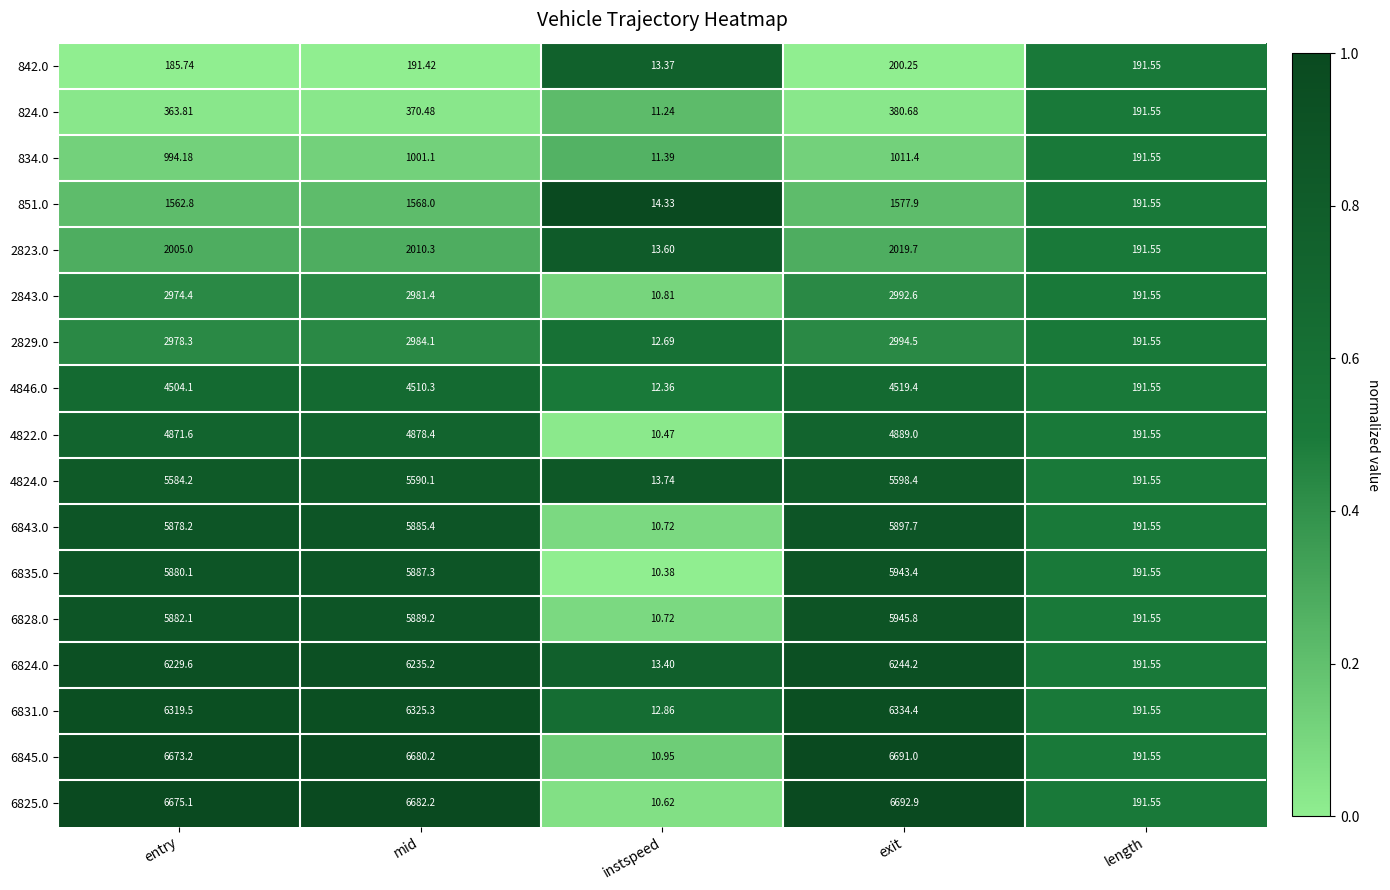

At which category is the sum across all series the highest?

exit